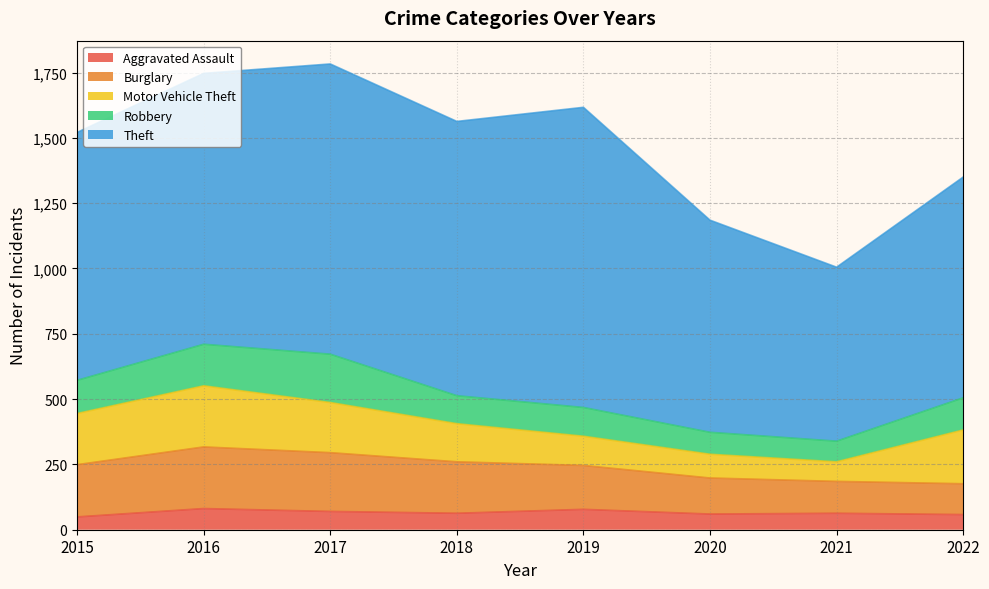

Between 2020 and 2018, which is larger?

2018